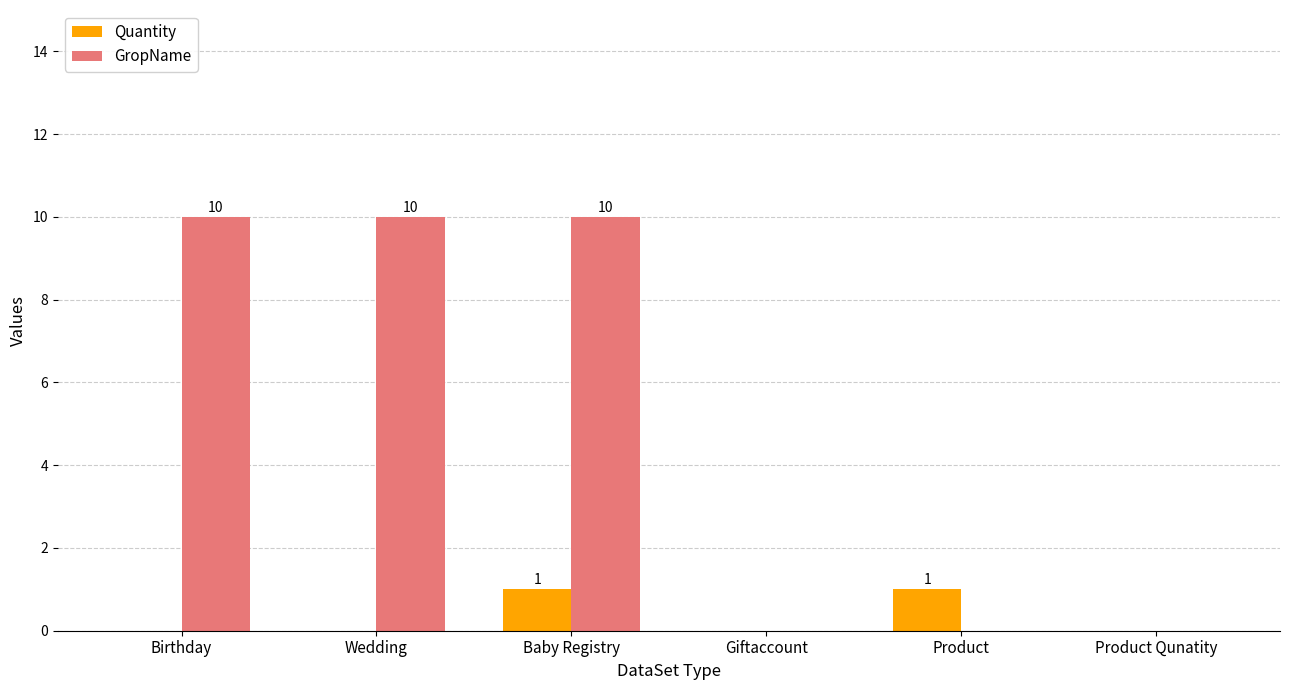

What are all the series names shown in the legend?

Quantity, GropName